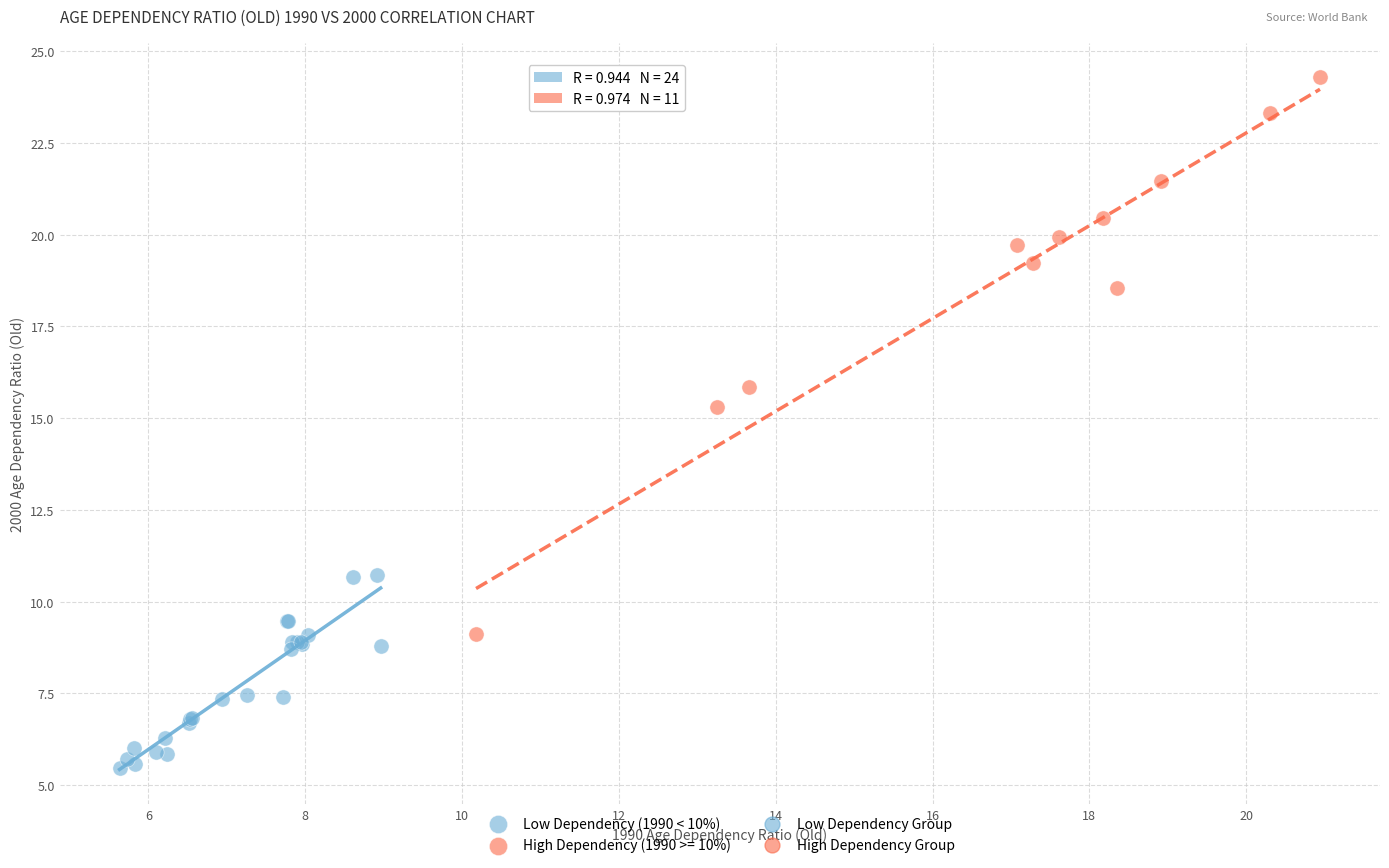

Which series reaches the minimum Y coordinate?

Low Dependency (1990 < 10%)